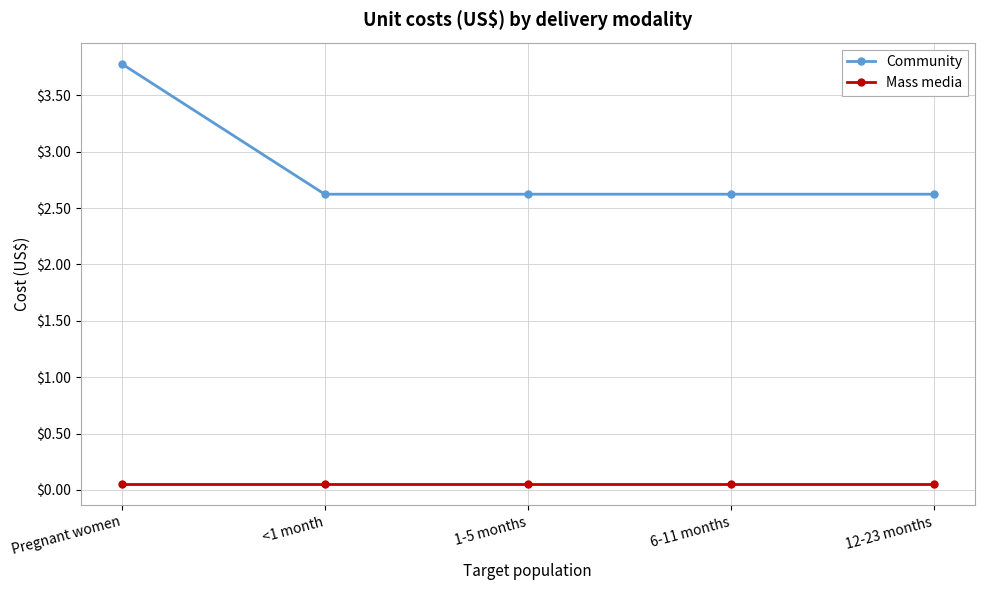

How many series are shown in this chart?

2